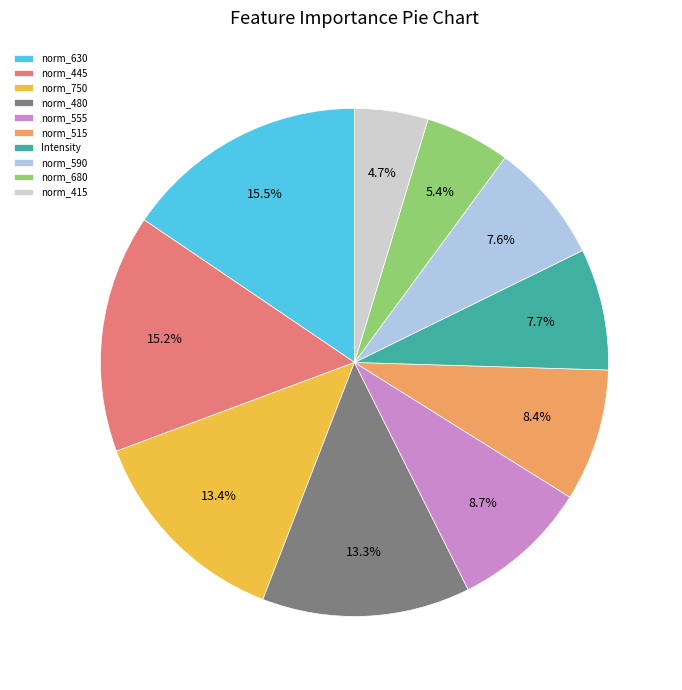

Which category has the smallest portion of the pie?

norm_415